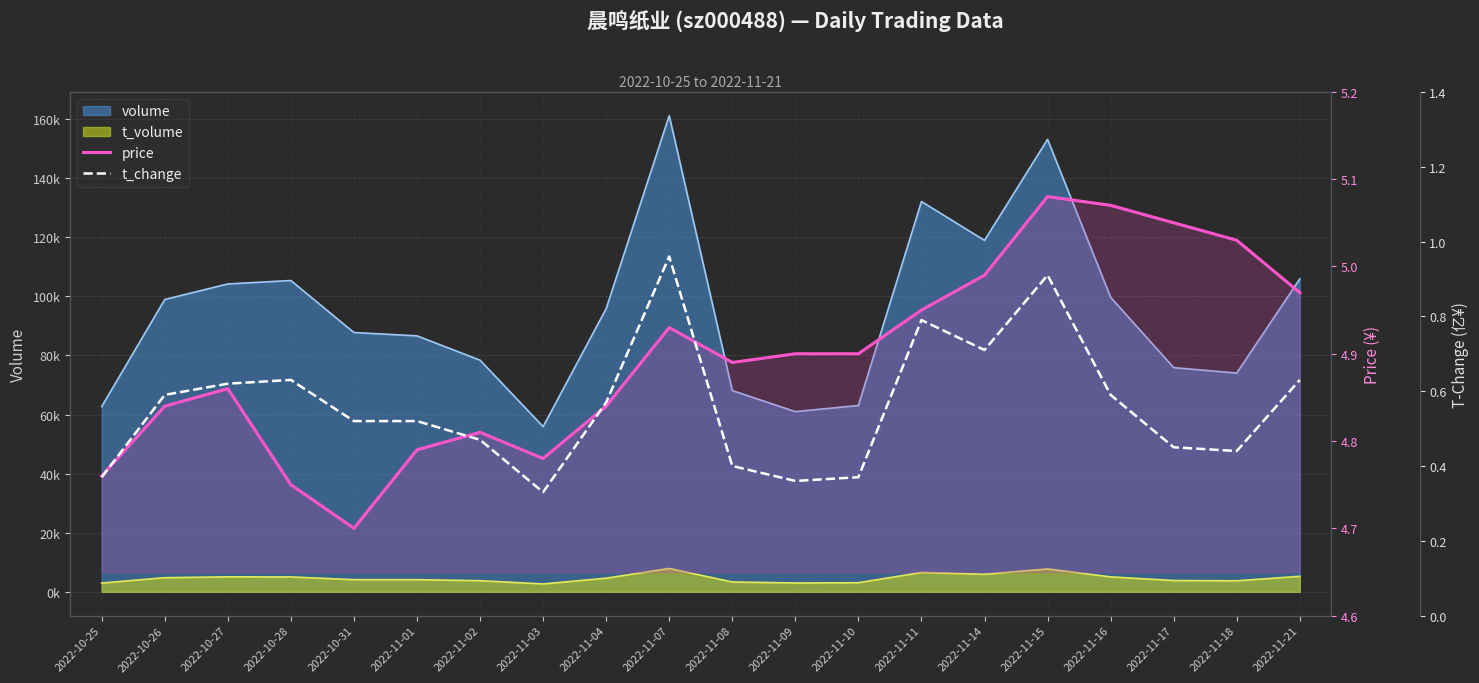

The price series shows 2.4 at 2022-11-21. True or false?

False